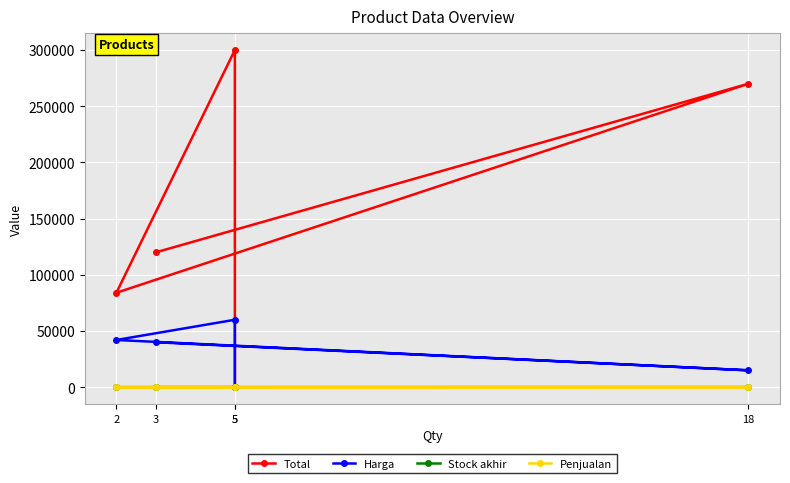

Is it true that Total equals 84000 at 2?

True